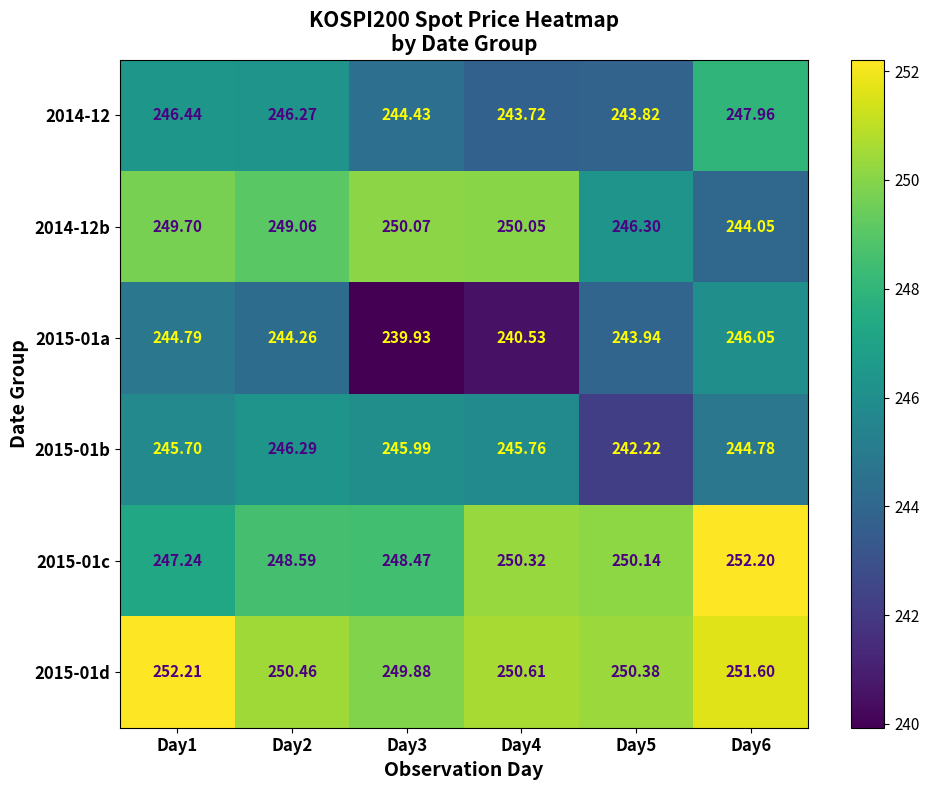

Is the value of 2014-12 at Day2 greater than the value of 2015-01b at Day6?

Yes